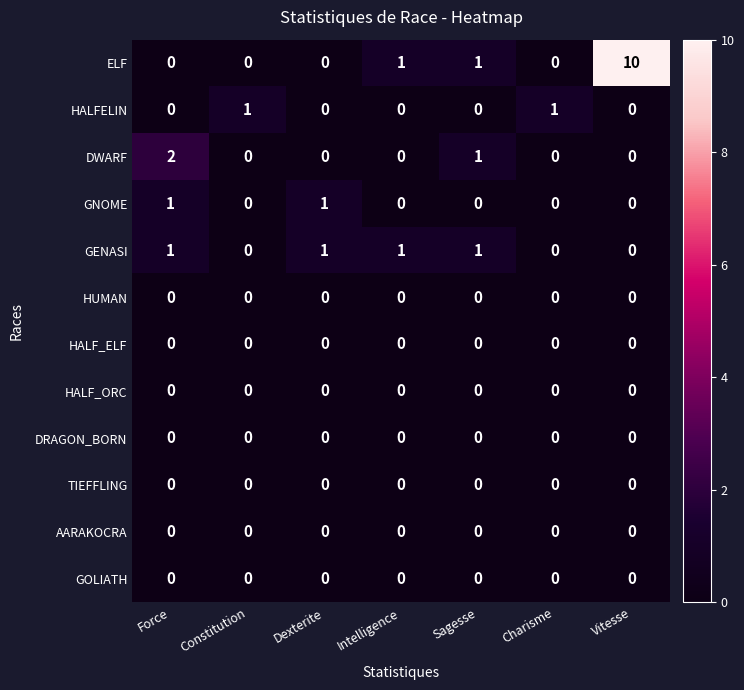

Count the GENASI values in the range 0 to 1.

7